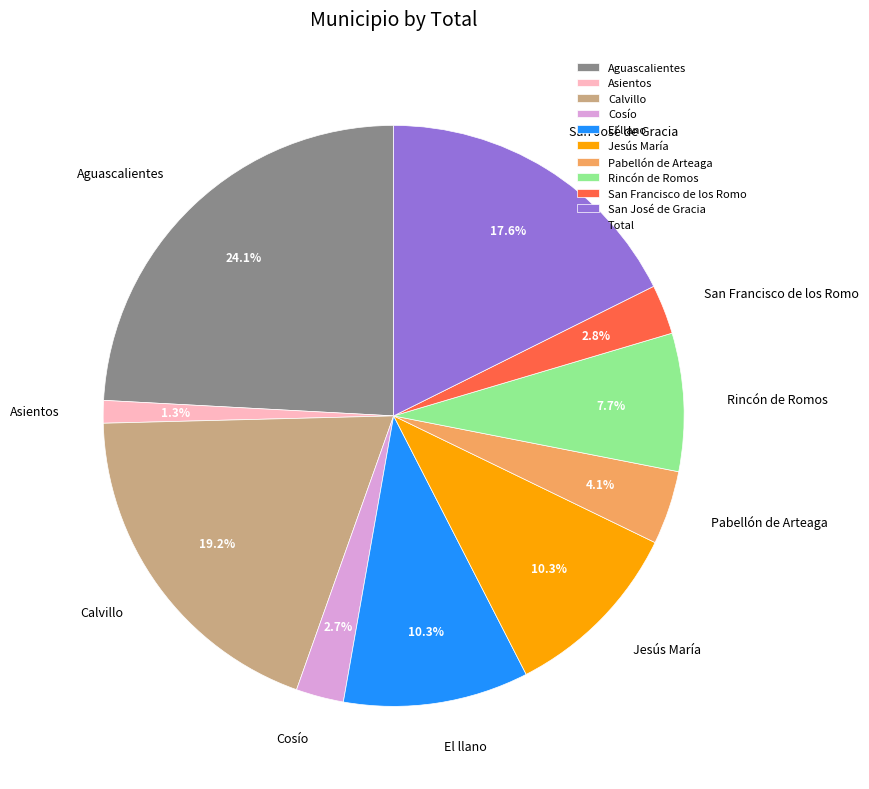

To the nearest percent, what is the average slice percentage?

10%